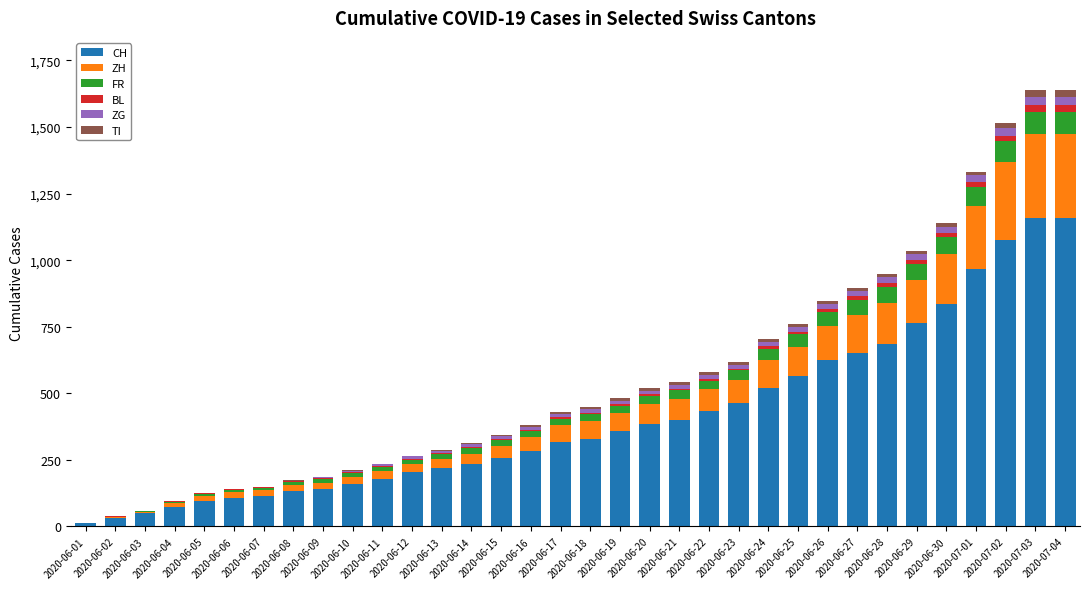

Does the chart contain stacked bars?

Yes